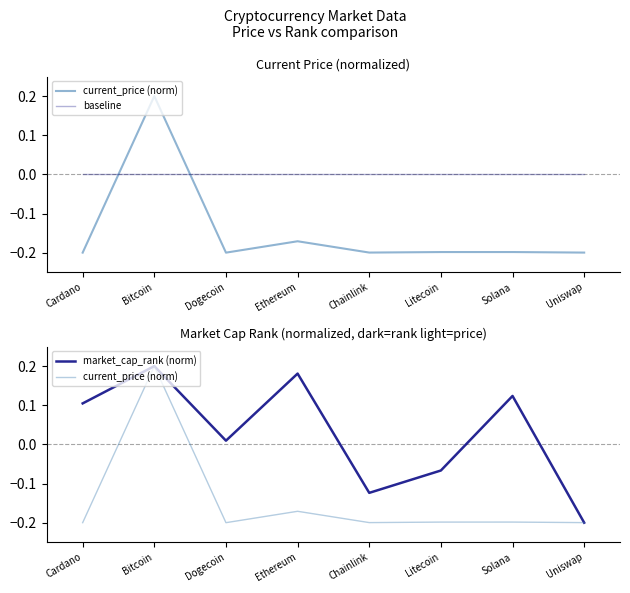

True or false: market_cap_rank (norm) and baseline intersect in this chart.

True